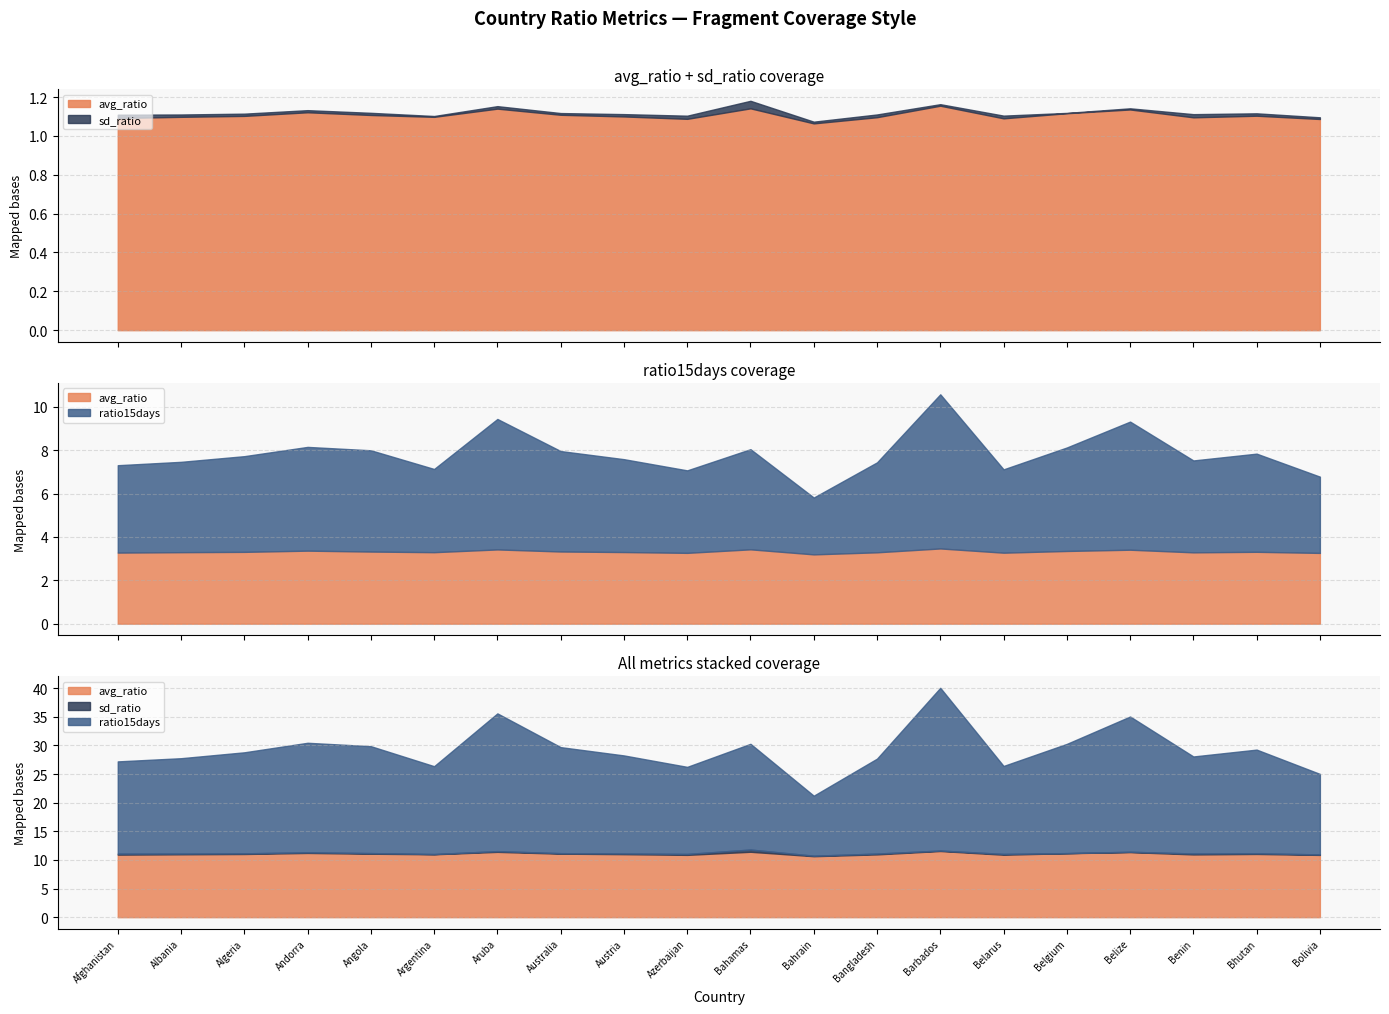

Which label corresponds to the smallest value in the chart?

Belgium